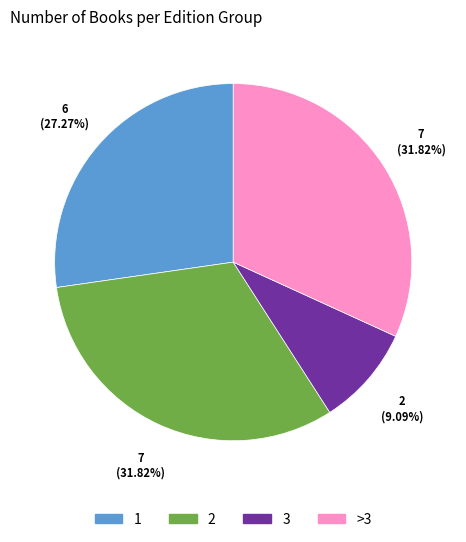

Which category has the smallest portion of the pie?

3